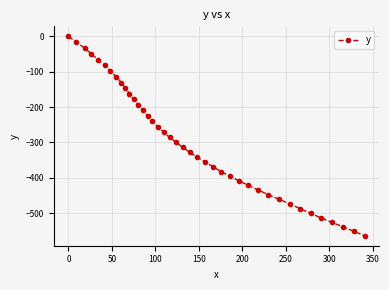

What is the smallest value displayed?

-564.2